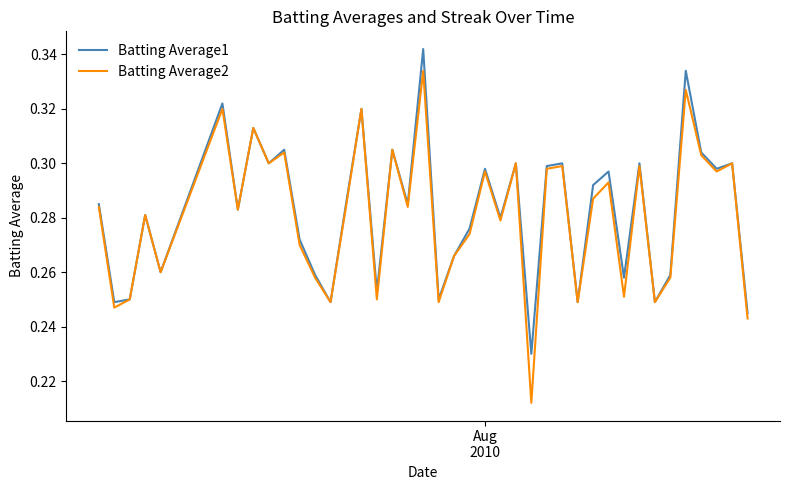

Which series has the largest range (max minus min)?

Batting Average2